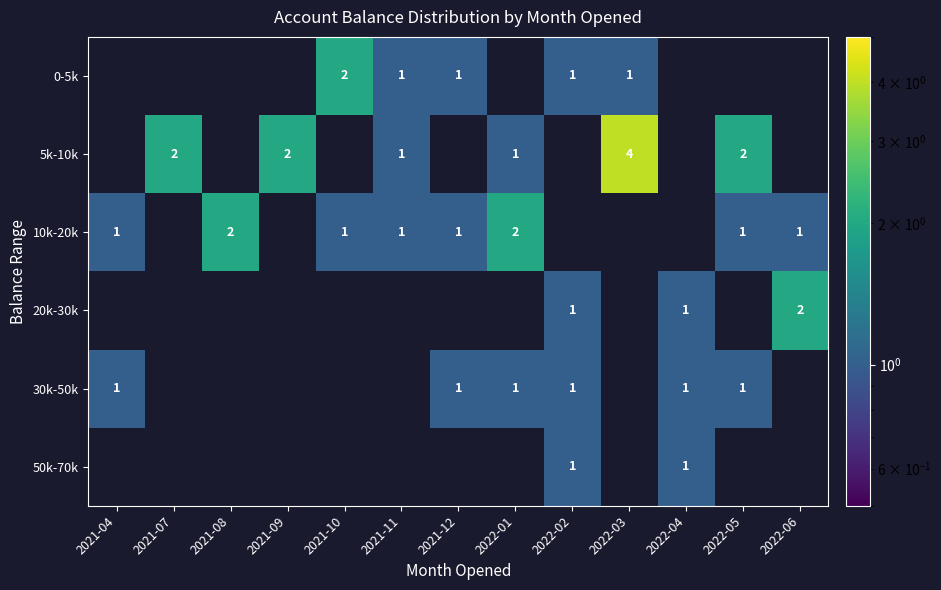

Is it true that 10k-20k equals 1 at 2021-11?

True